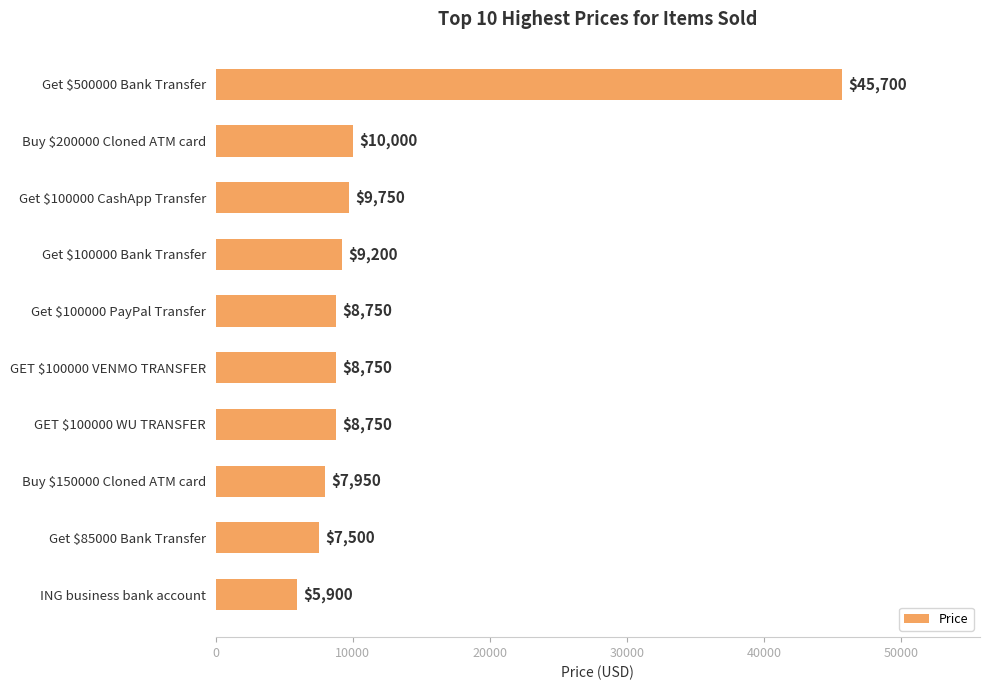

True or false: the data shows 8750 at GET $100000 WU TRANSFER.

True